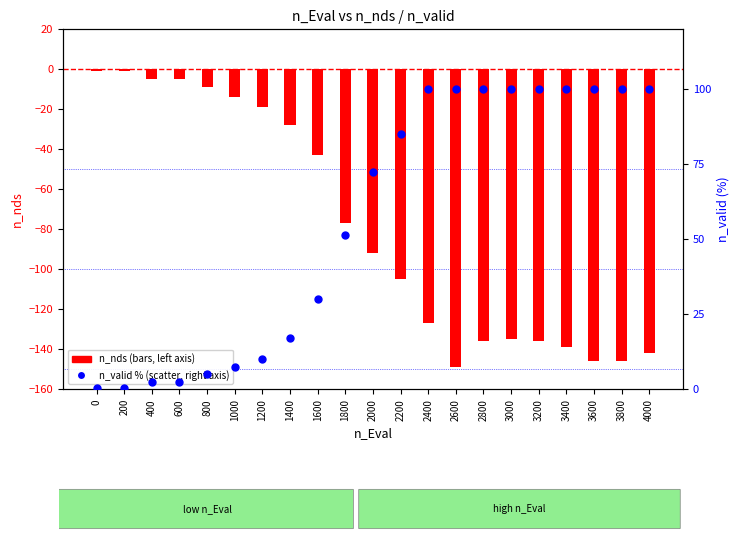

Which series reaches the maximum Y coordinate?

n_valid